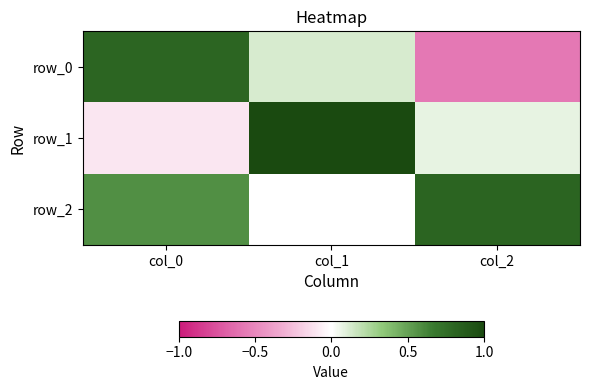

How many negative values does the row_2 series have?

1